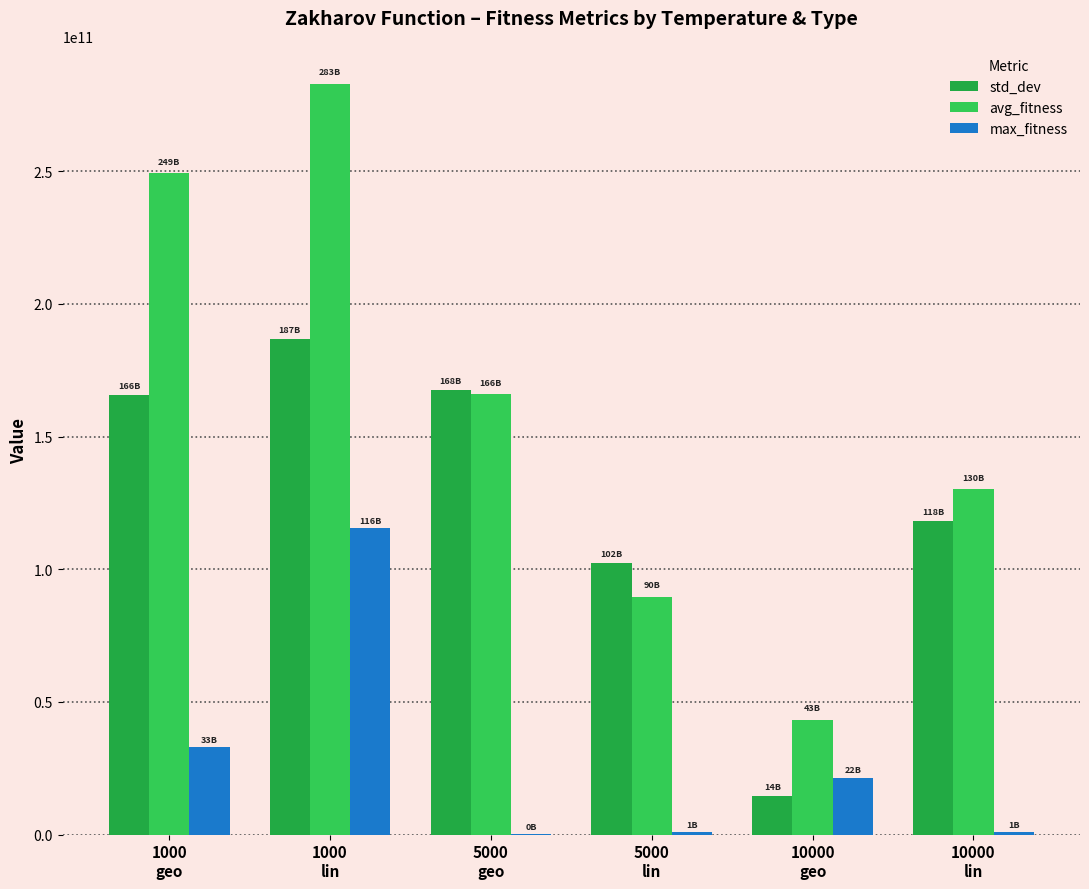

True or false: avg_fitness has a value of 75621945767.6 at 10000
lin.

False